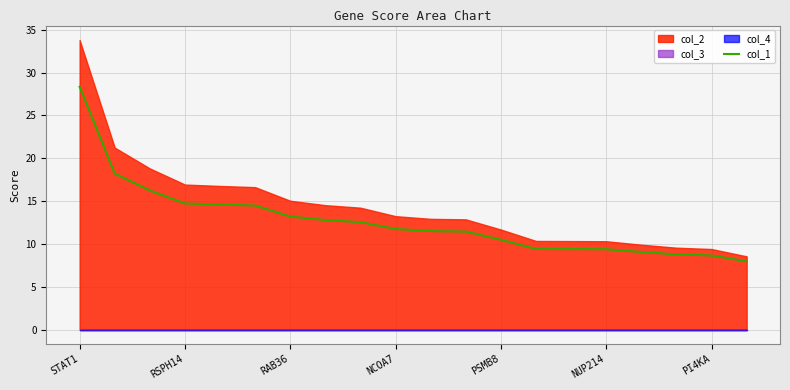

The col_1 series shows 18.9 at NCOA7. True or false?

False